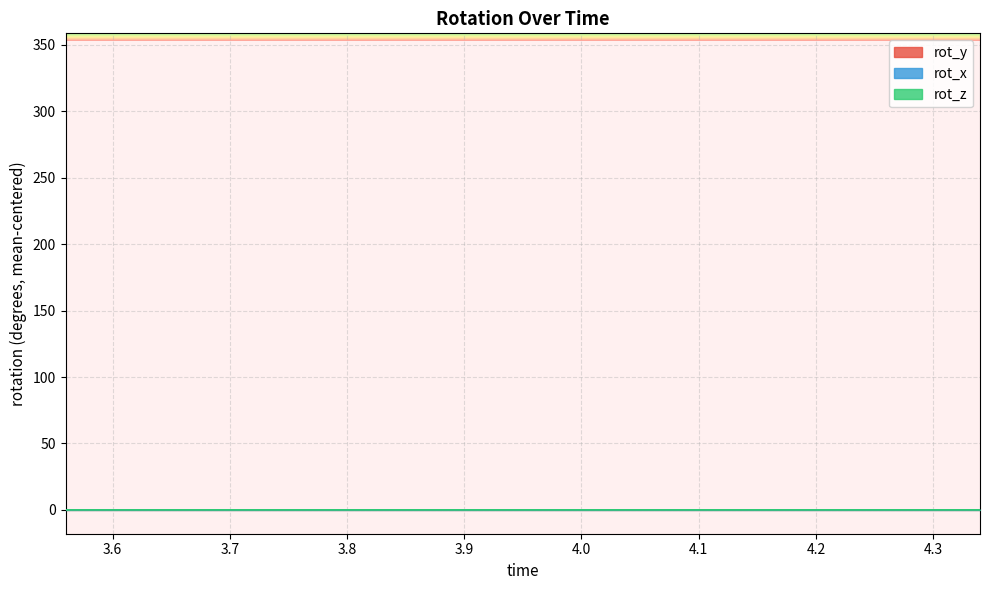

How many times do rot_z and rot_y cross each other?

2